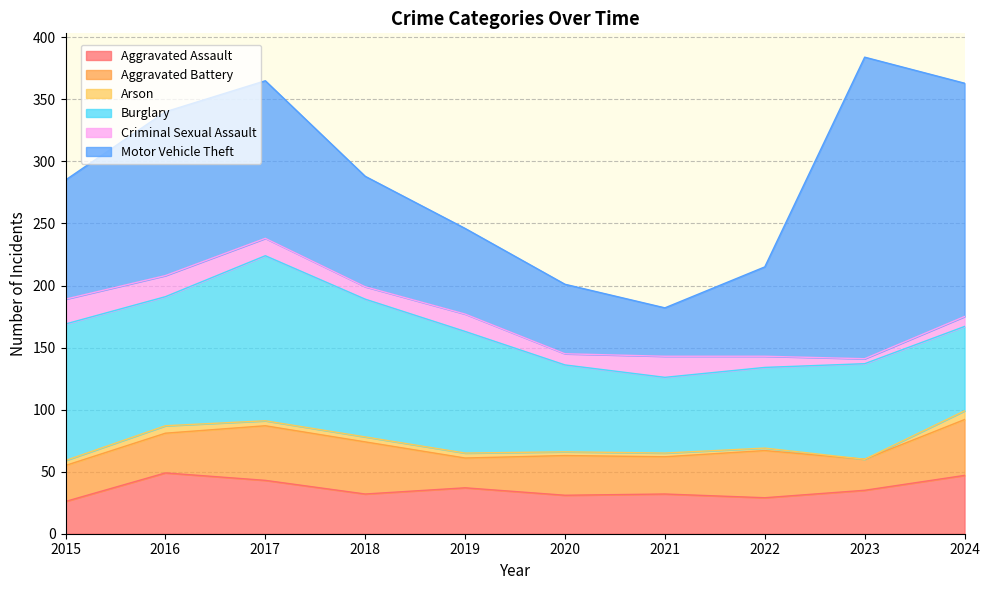

Is it true that Aggravated Battery equals 32 at 2016?

True